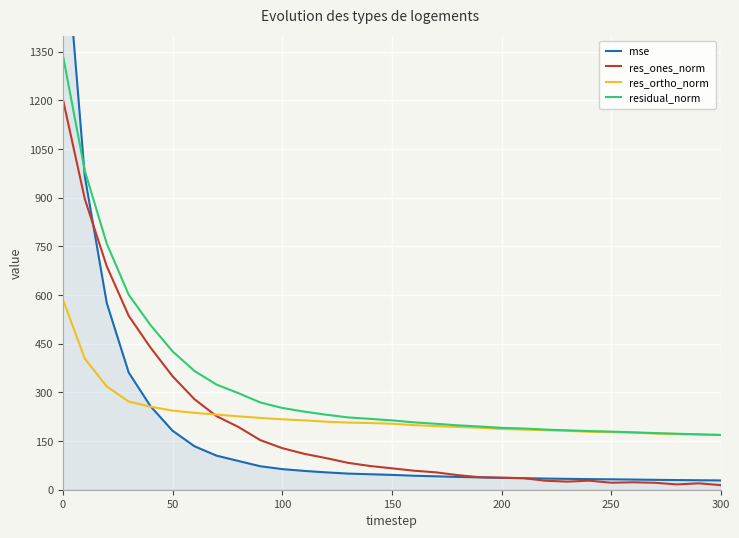

Reading left to right, transcribe all the data shown in this chart.

mse: 1792.4	965.6	575.4	361.4	256.9	181.9	133.9	105.1	88.6	72.3	63.5	58.0	53.5	49.7	47.7	45.7	43.1	41.3	39.4	38.0	36.4	35.6	34.3	33.5	32.7	32.1	31.3	30.5	29.8	29.2	28.6
res_ones_norm: 1203.6	895.7	688.6	536.2	437.6	349.9	278.9	226.9	193.5	152.8	128.2	110.8	97.5	82.8	73.2	66.0	58.7	53.7	45.0	38.6	37.2	35.6	27.7	25.0	27.9	21.6	22.9	21.3	16.4	19.7	14.1
res_ortho_norm: 586.2	404.0	318.2	271.8	255.8	243.9	236.9	231.6	226.2	221.3	217.0	213.8	209.7	206.9	205.7	203.3	199.1	196.1	193.3	191.1	187.1	185.4	183.2	181.4	178.6	177.8	175.6	173.2	171.7	169.7	168.5
residual_norm: 1338.8	982.6	758.6	601.1	506.9	426.5	366.0	324.2	297.7	268.9	252.1	240.8	231.2	222.9	218.4	213.8	207.6	203.3	198.5	194.9	190.8	188.8	185.3	183.1	180.8	179.1	177.1	174.5	172.5	170.8	169.1